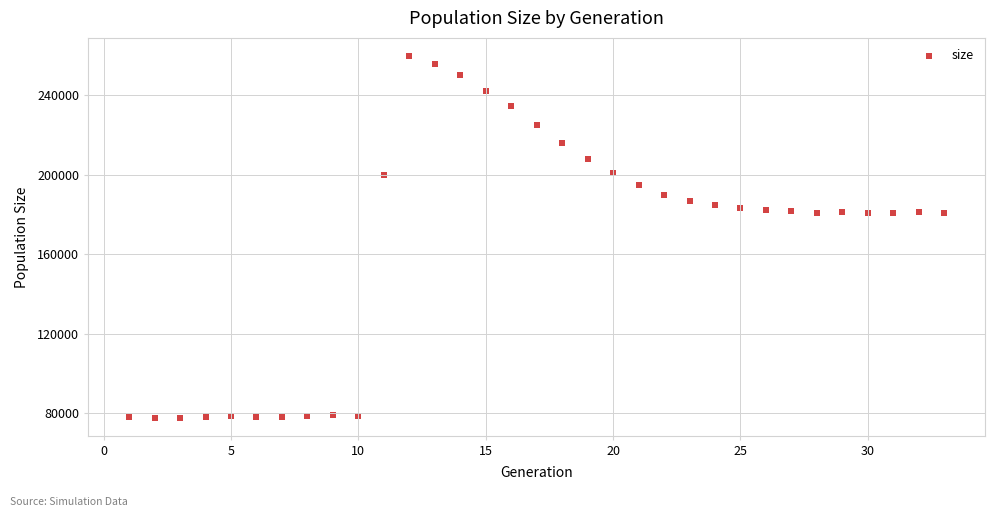

What is the range of Y values (max minus min)?

181751